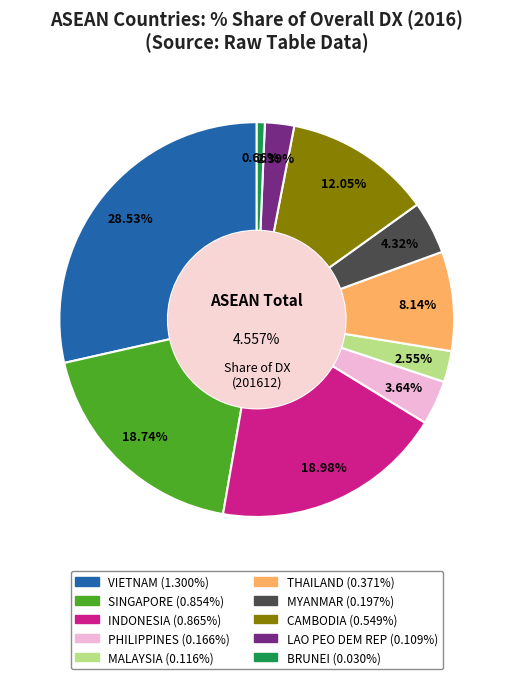

Rank the categories by value from lowest to highest.

BRUNEI, LAO PEO DEM REP, MALAYSIA, PHILIPPINES, MYANMAR, THAILAND, CAMBODIA, SINGAPORE, INDONESIA, VIETNAM